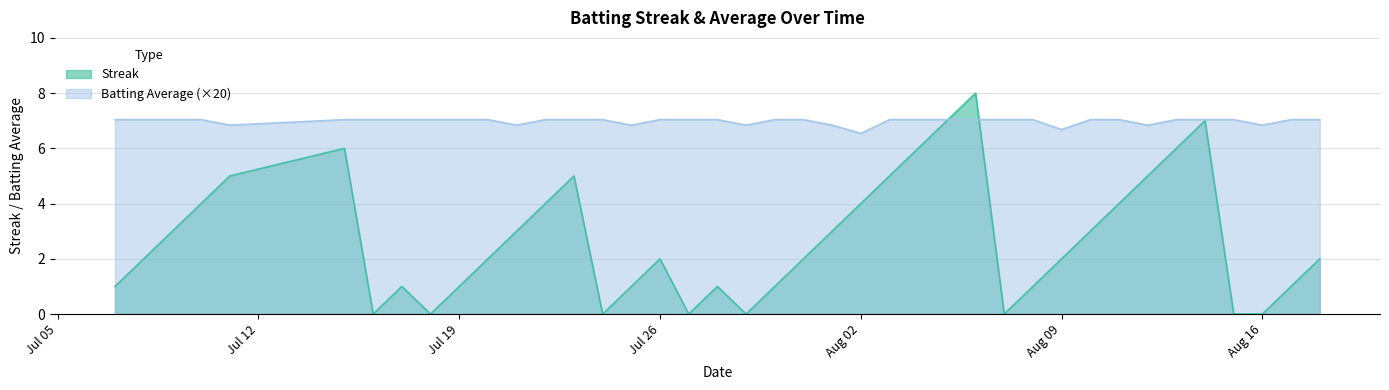

Count the Streak values in the range 1 to 5.

26